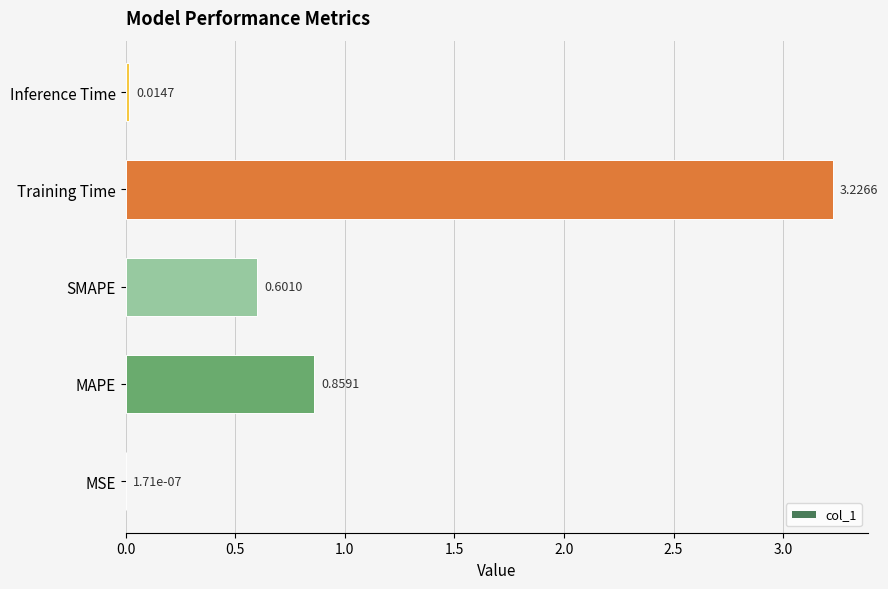

At which label is the value closest to 1?

MAPE